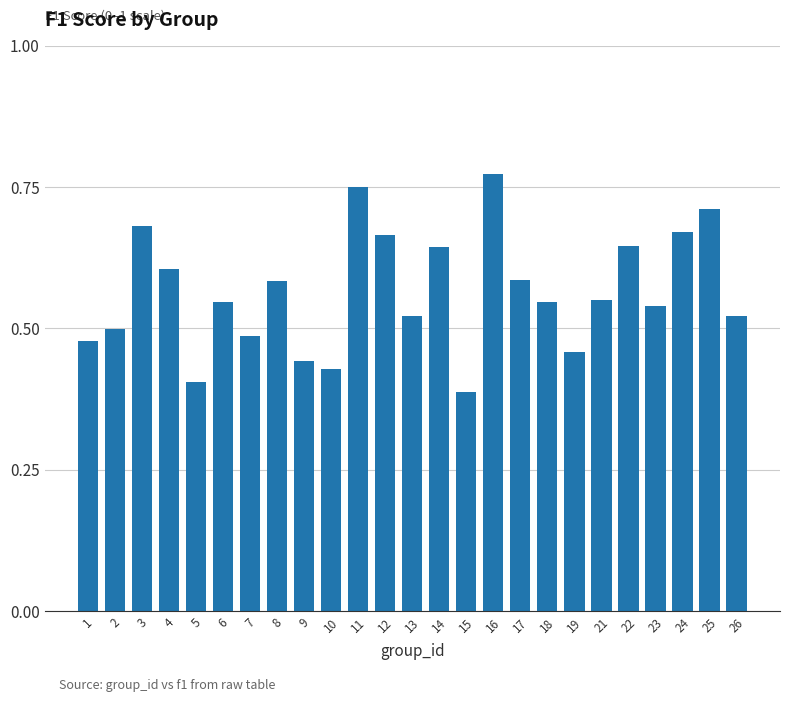

How many data points does each series have?

25